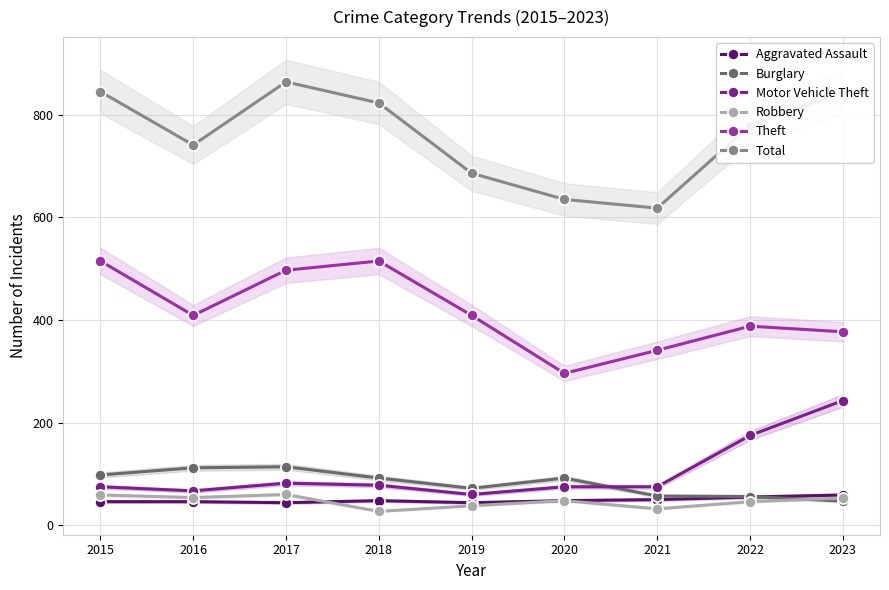

Reading right to left, extract all data points from this chart.

Aggravated Assault: 59	55	50	48	44	48	44	46	46
Burglary: 47	56	57	92	72	92	114	112	98
Motor Vehicle Theft: 243	175	75	75	60	78	82	67	75
Robbery: 53	46	32	48	38	27	60	54	59
Theft: 377	388	341	296	409	515	497	409	515
Total: 844	779	618	635	686	823	864	741	845